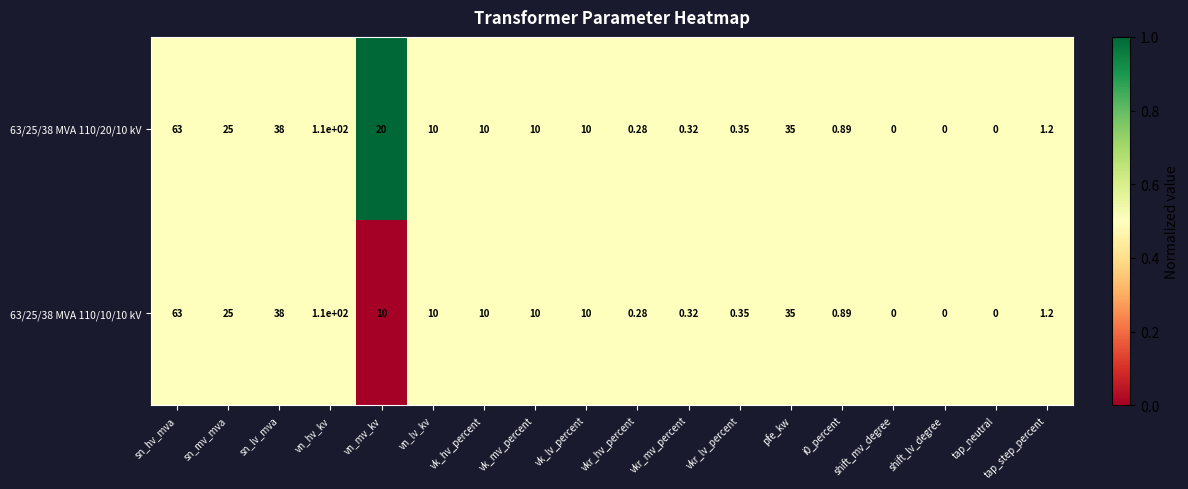

Is the value of 63/25/38 MVA 110/10/10 kV at i0_percent greater than the value of 63/25/38 MVA 110/20/10 kV at vn_mv_kv?

No